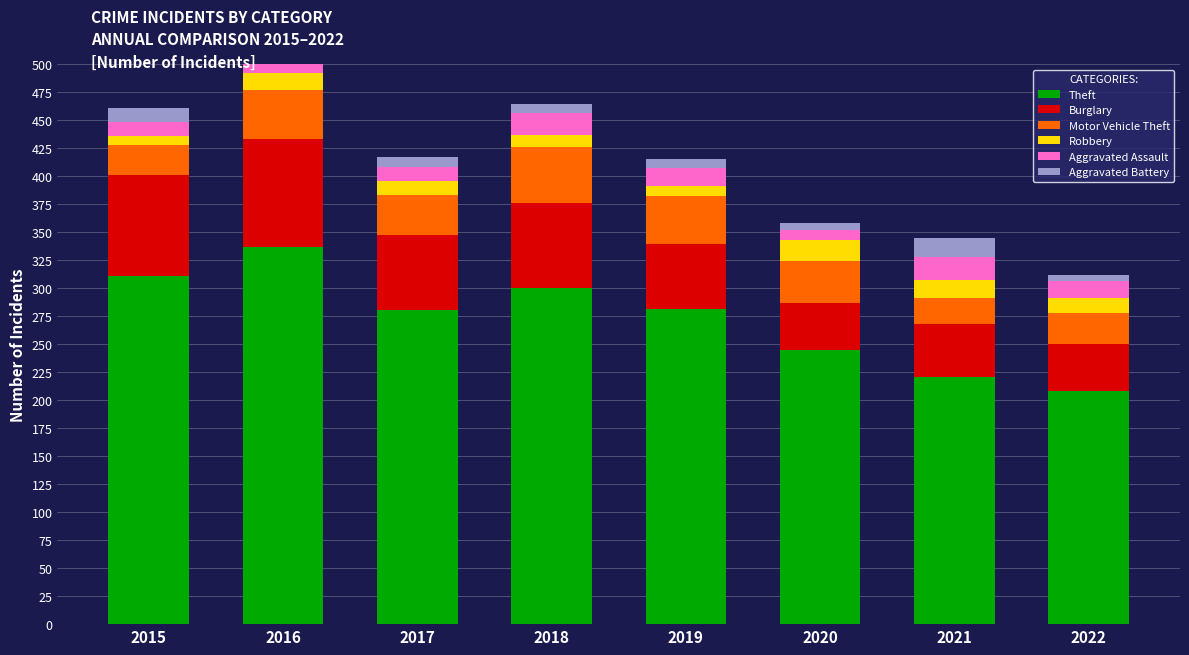

At which label is Burglary closest to 69?

2017